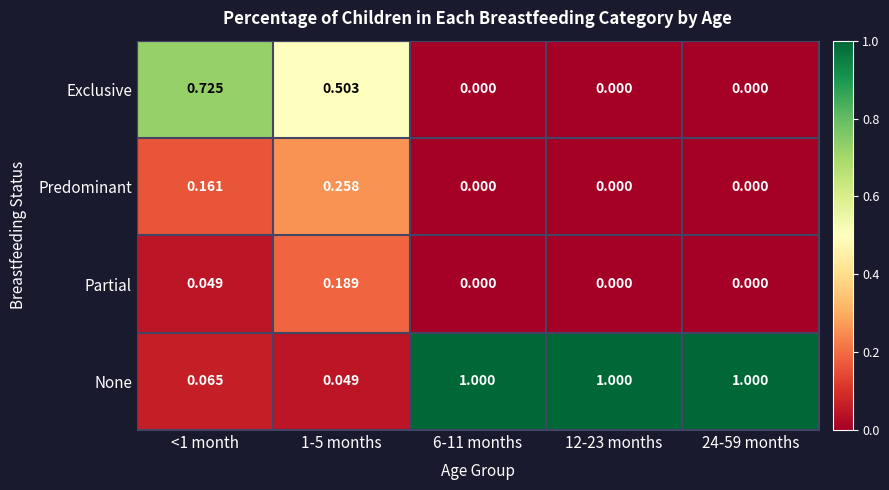

At <1 month, list the series in order from largest to smallest.

Exclusive, Predominant, None, Partial